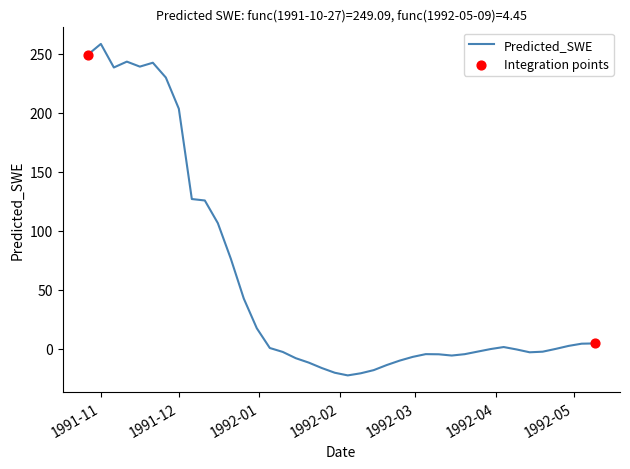

What is the difference between the maximum and minimum values?

280.8